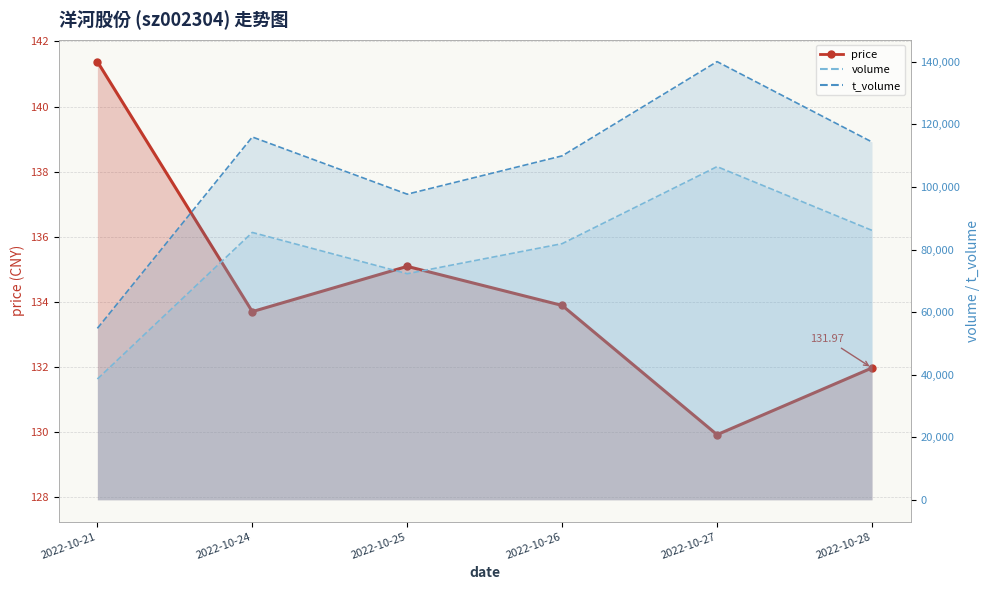

What is the approximate value of volume_line at 2022-10-28?

86122.0